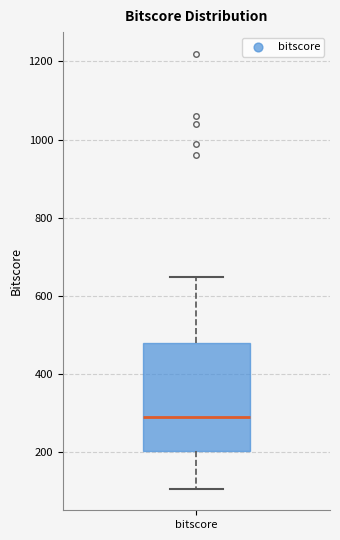

Where is the upper edge of the box for bitscore on the y-axis? The values are not printed on the chart, so give them approximately, as read against the axis.

480